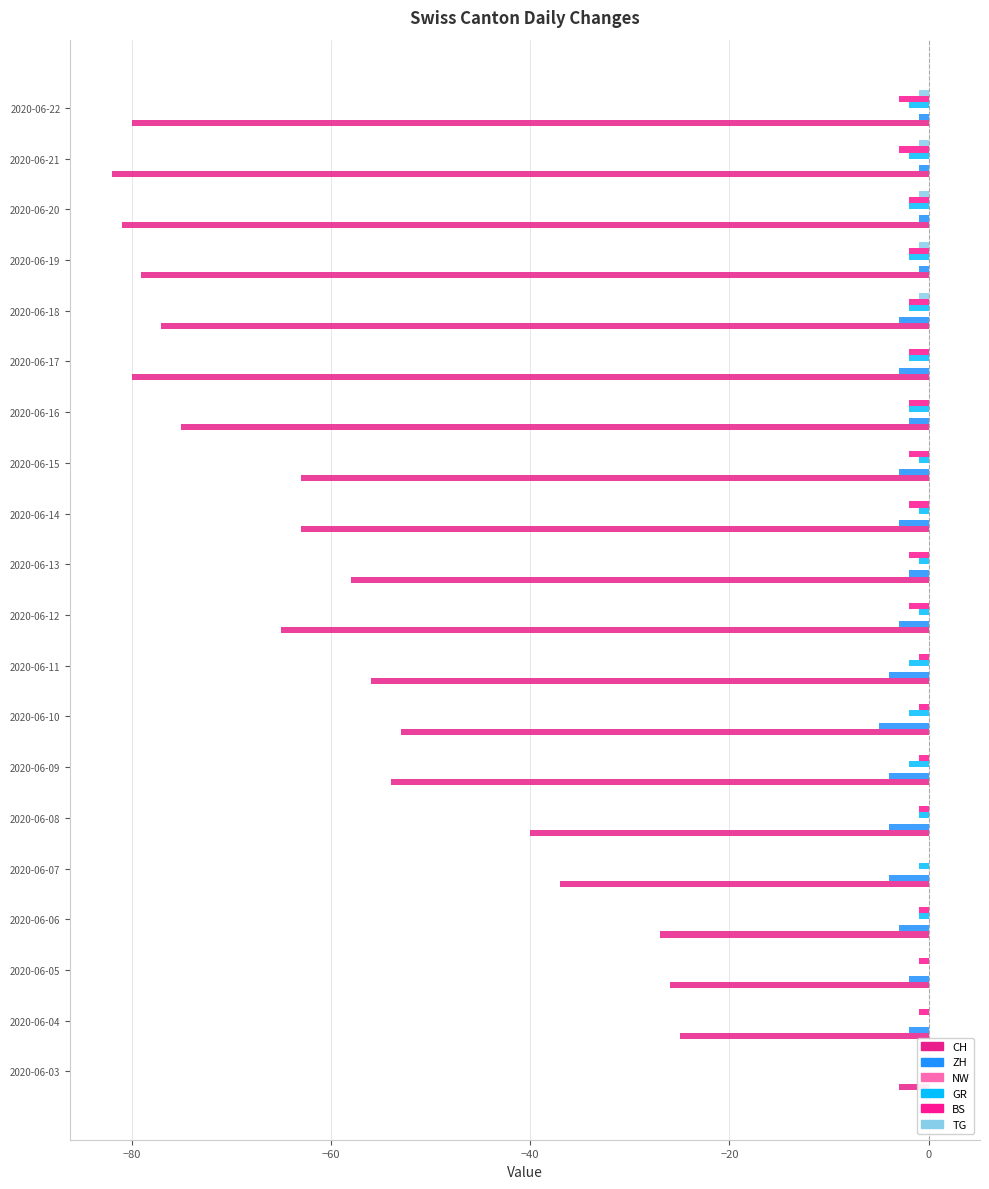

Count the TG values in the range 0 to 1.

15